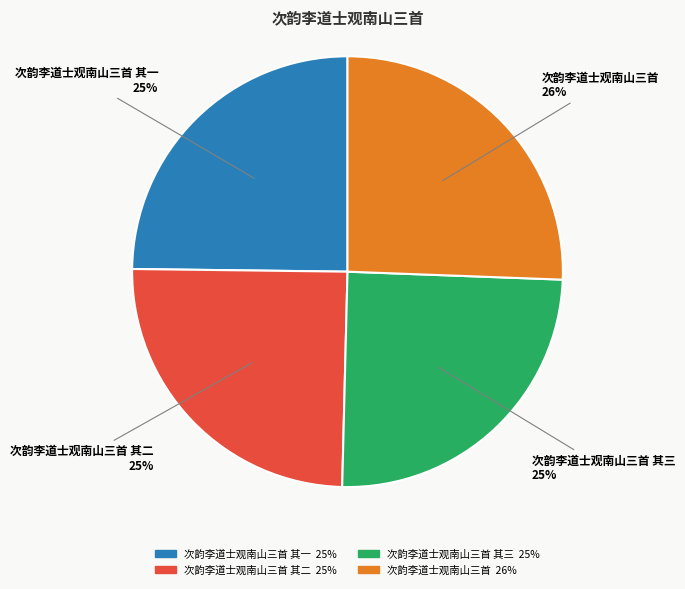

What is the ratio of the value at 次韵李道士观南山三首 其三 to the value at 次韵李道士观南山三首 其一?

1.0